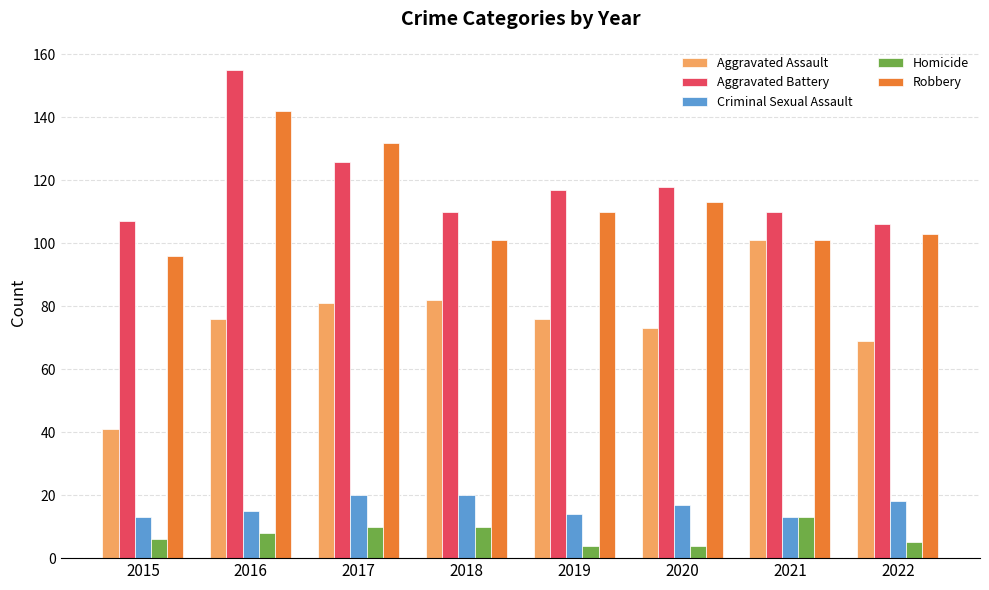

Read the Robbery value at 2020.

113